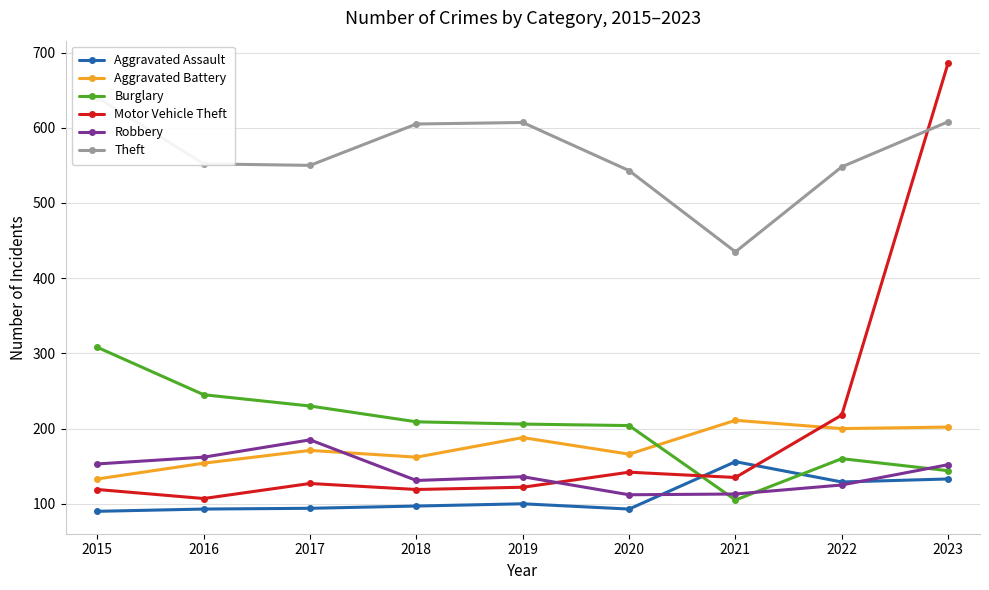

Which series has the largest total across all categories?

Theft